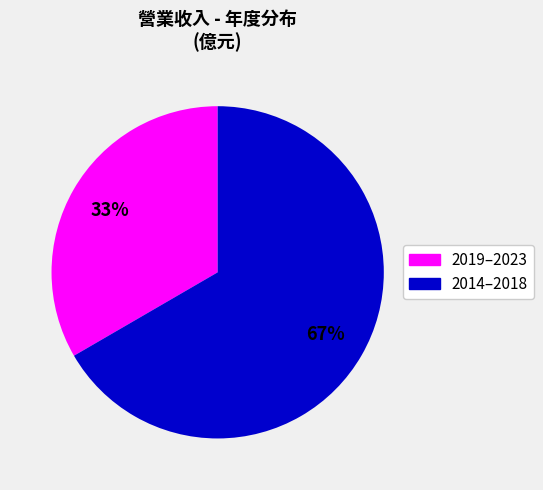

How many slices are in this pie chart?

2